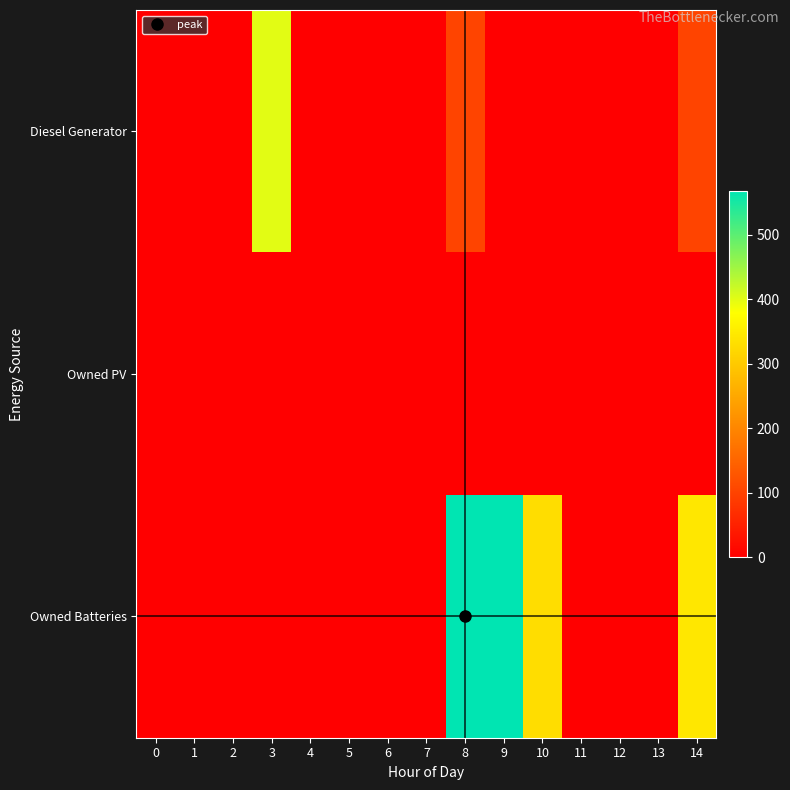

Which series has the widest spread of values?

Owned Batteries